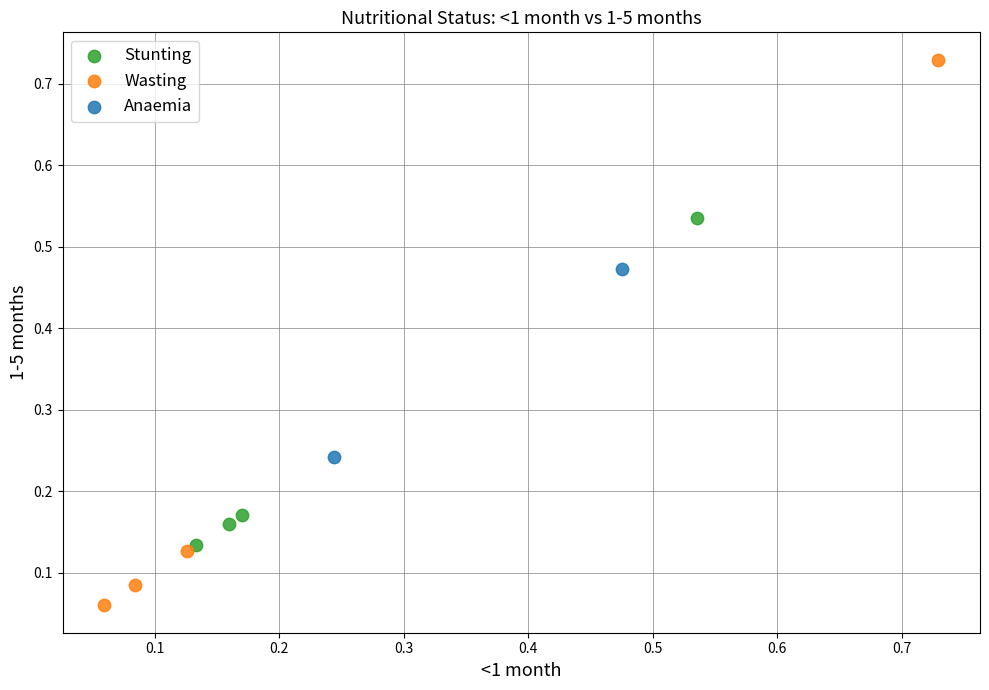

Which series contains the lowest Y value?

Wasting